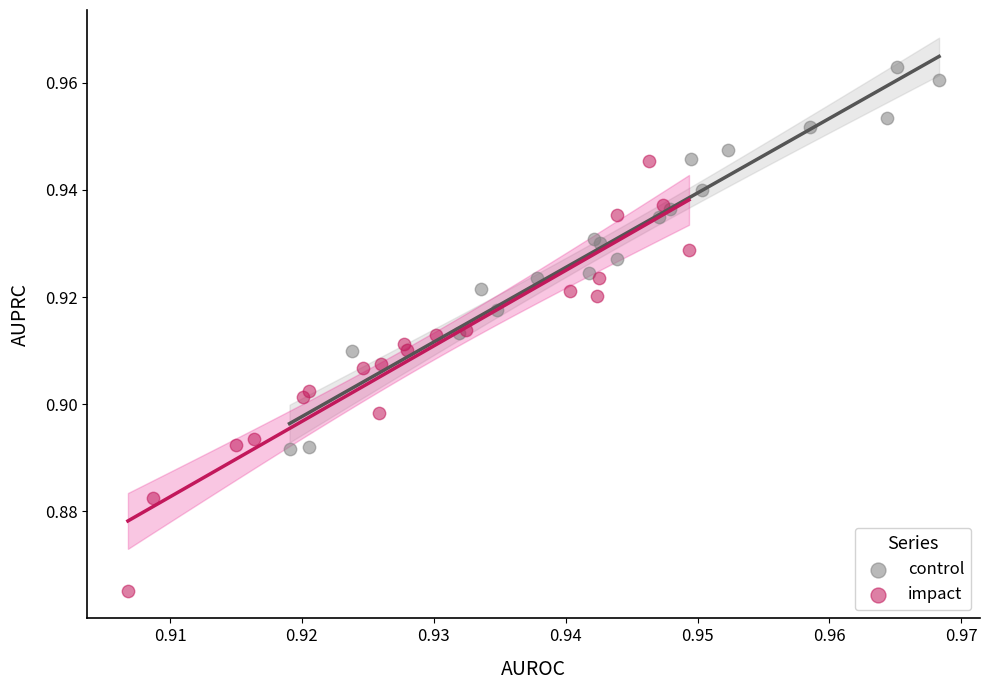

Which series reaches the maximum Y coordinate?

control